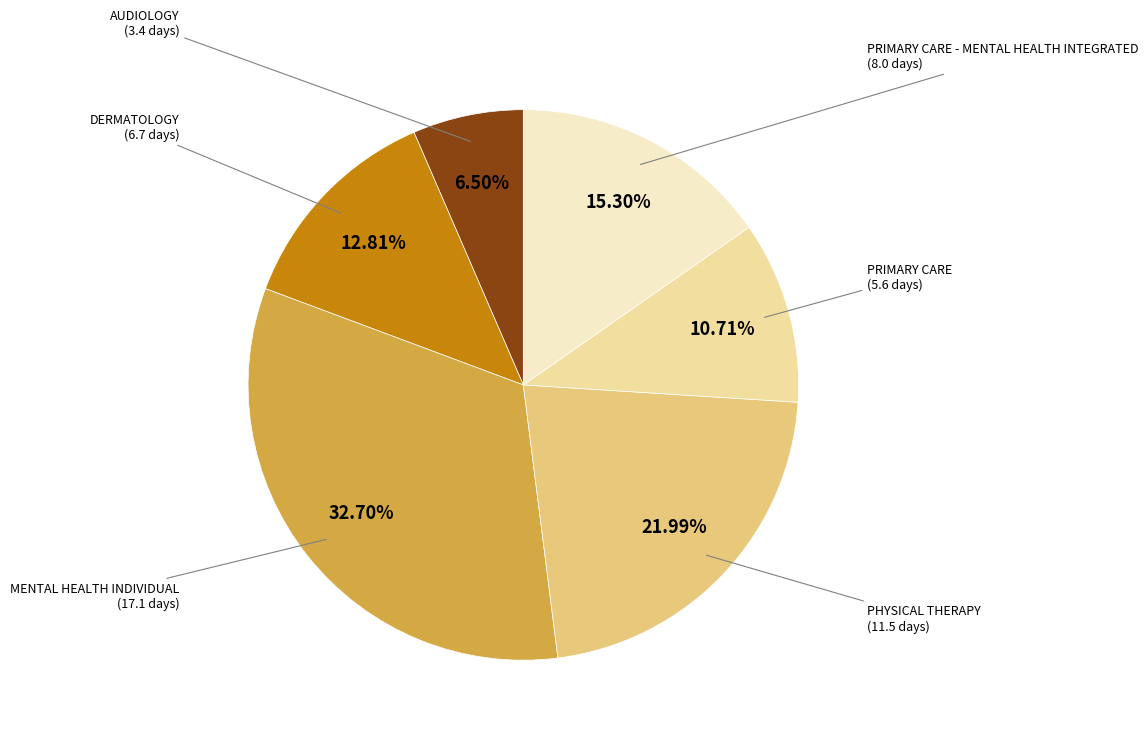

What percentage is the PRIMARY CARE slice, to the nearest percent?

11%